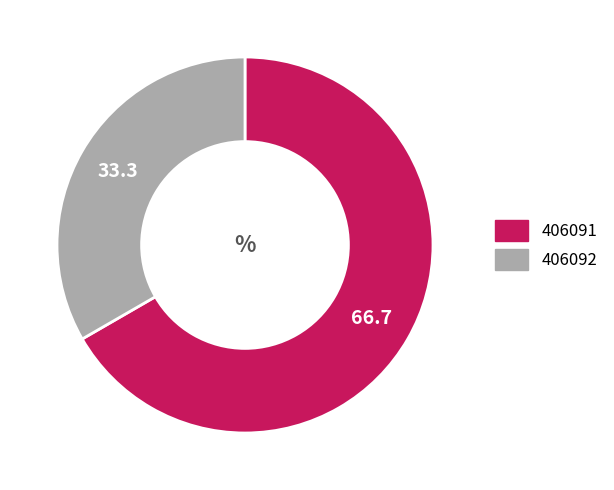

Is it true that 406091 is 67% of the pie?

True